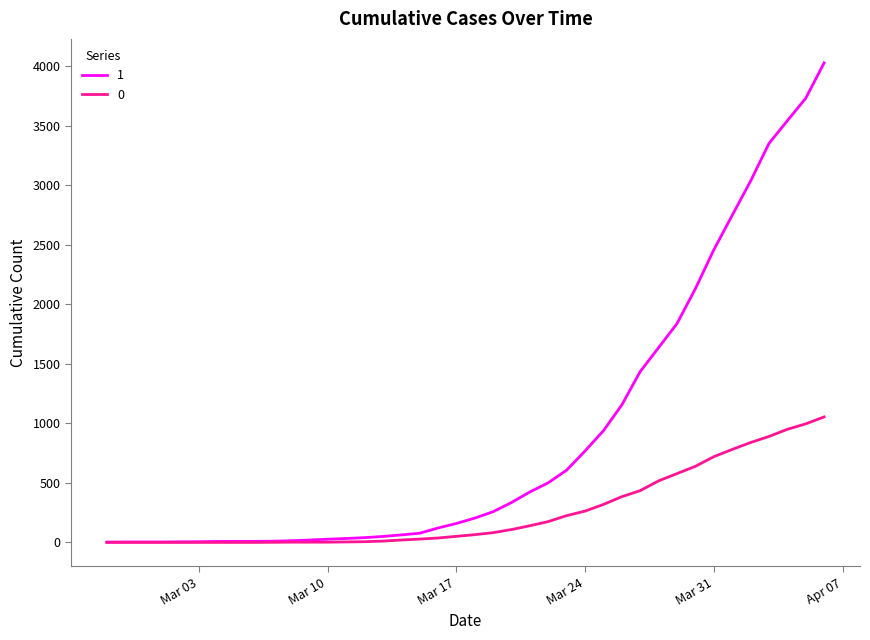

Rank the series by their maximum value, from highest to lowest.

1, 0